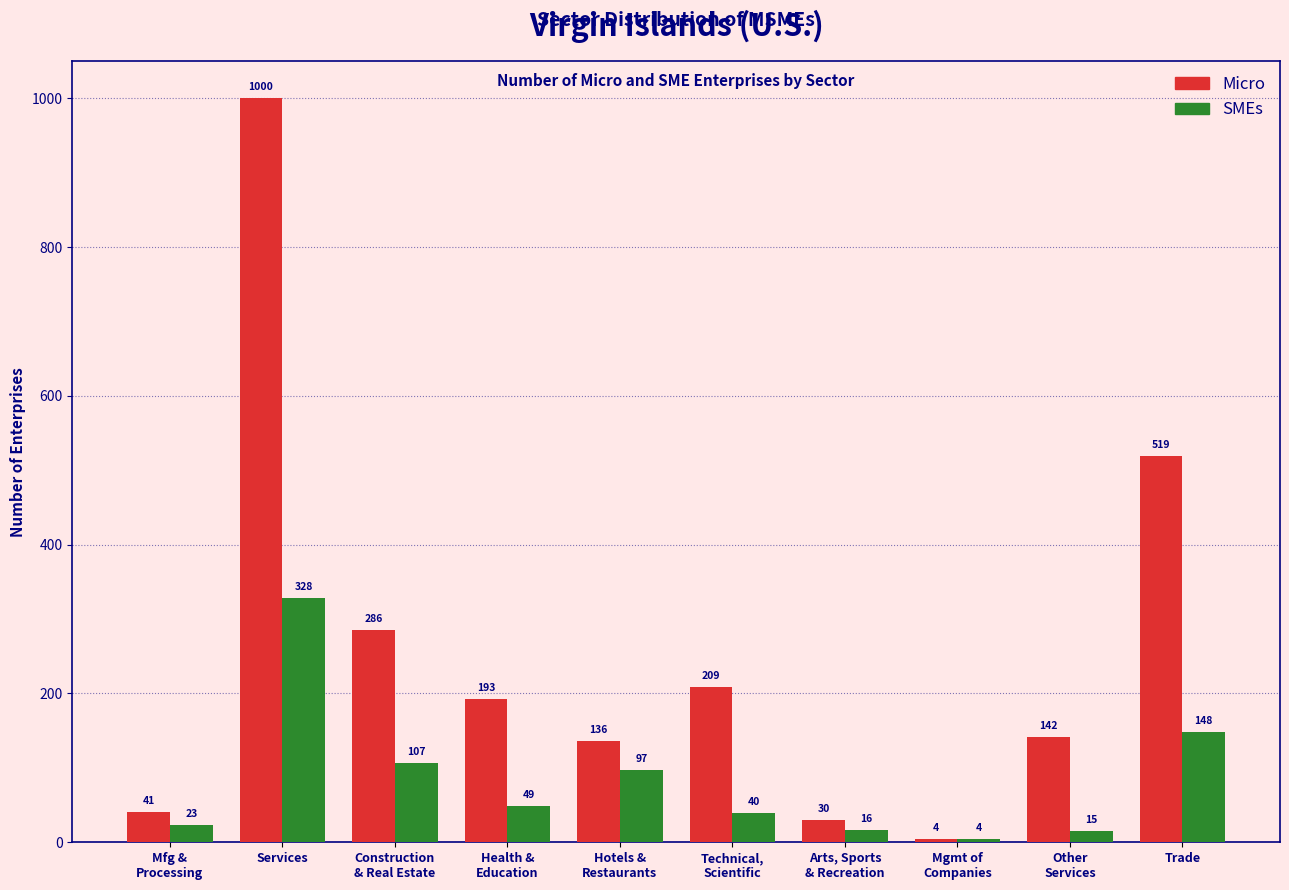

At which label does SMEs first exceed 49?

Services